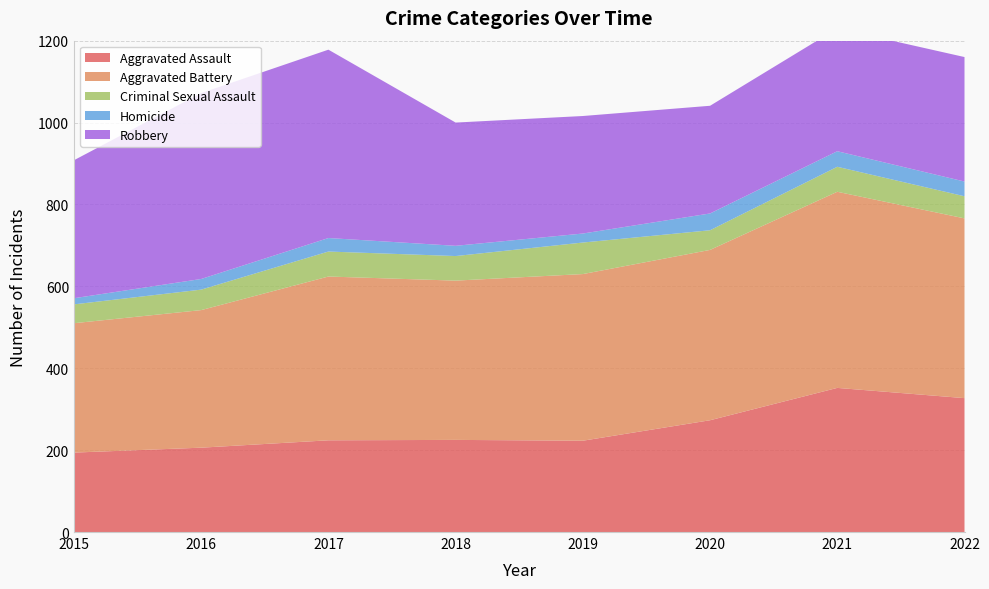

Reading left to right, what are all the values shown in this chart?

Aggravated Assault: 194	206	224	225	223	273	352	327
Aggravated Battery: 316	336	400	389	407	416	479	439
Criminal Sexual Assault: 46	50	61	60	77	48	61	54
Homicide: 15	26	33	25	22	41	38	36
Robbery: 337	454	460	301	287	263	300	304